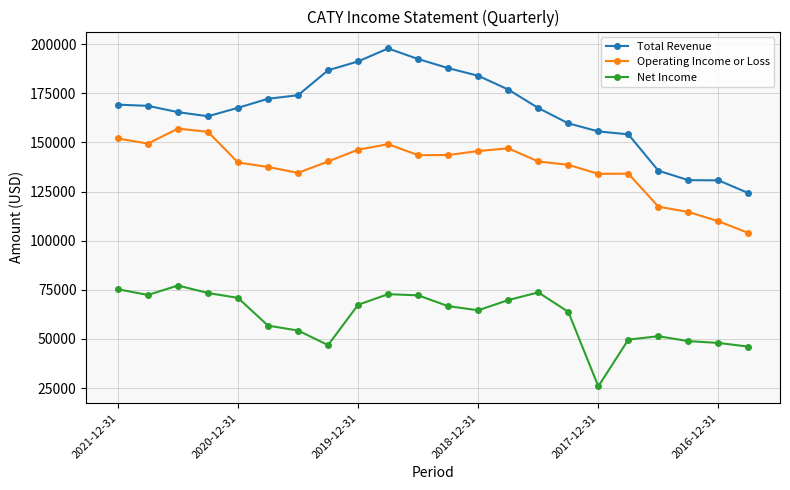

Which series has the largest range (max minus min)?

Total Revenue